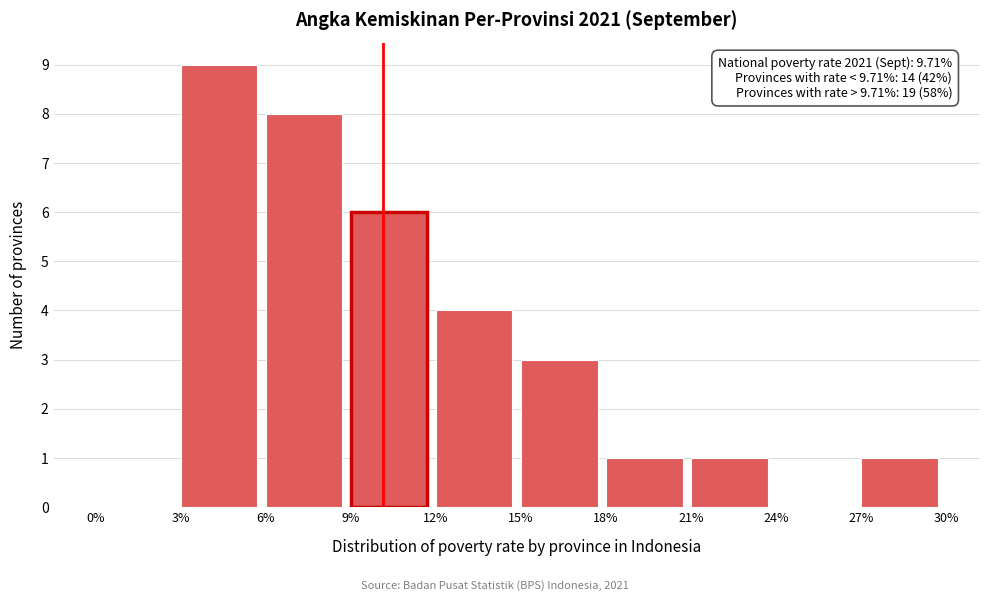

Which range on the x-axis has the tallest bar?

3% to 6%